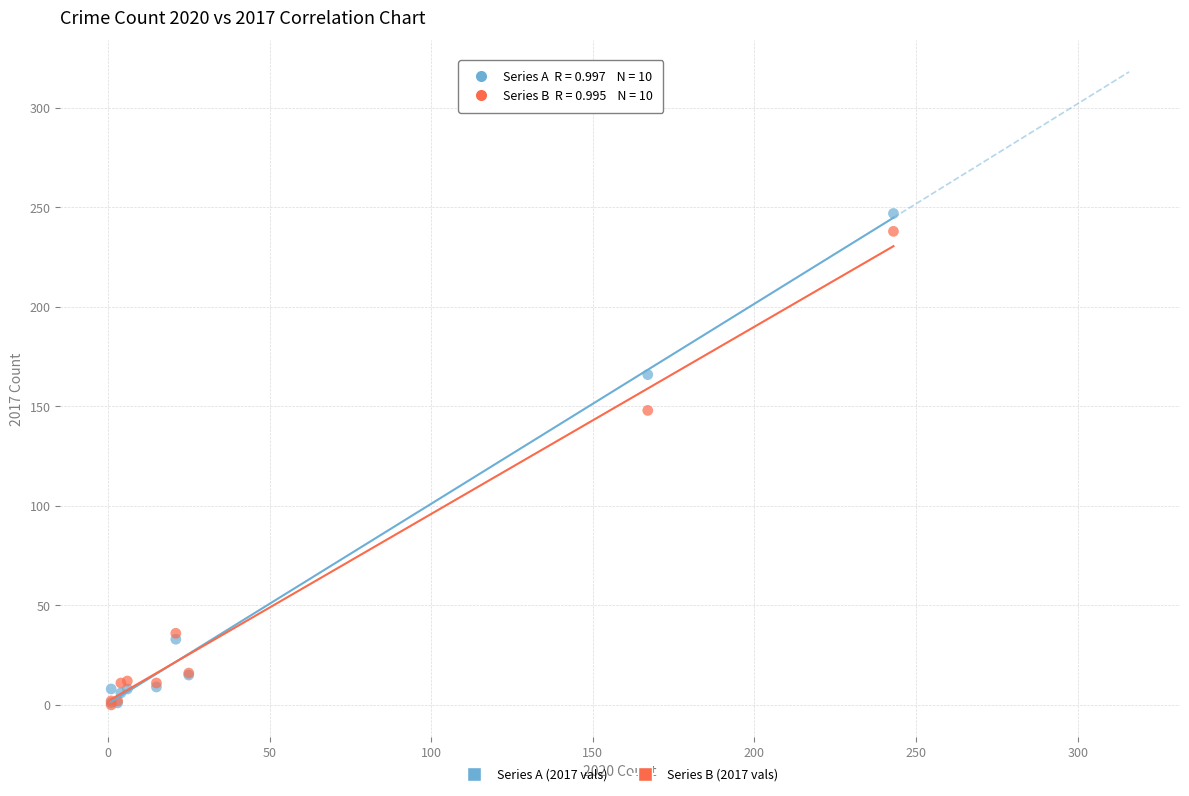

Across all series, what Y value is closest to 123?

148